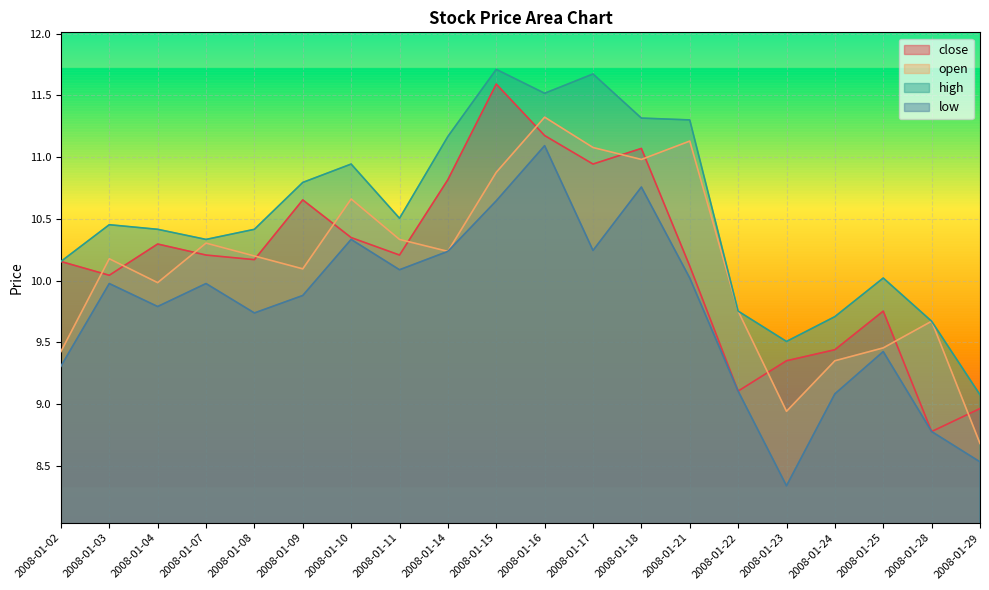

At which label does open first exceed 10?

2008-01-03